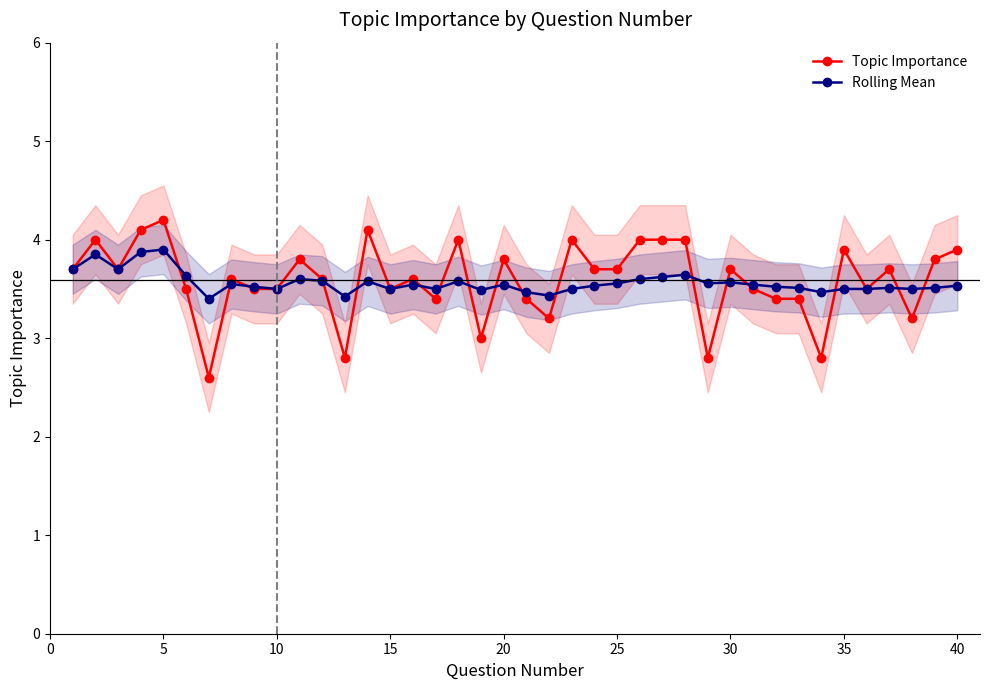

True or false: Rolling Mean has more than 0 points higher than both neighbors.

True